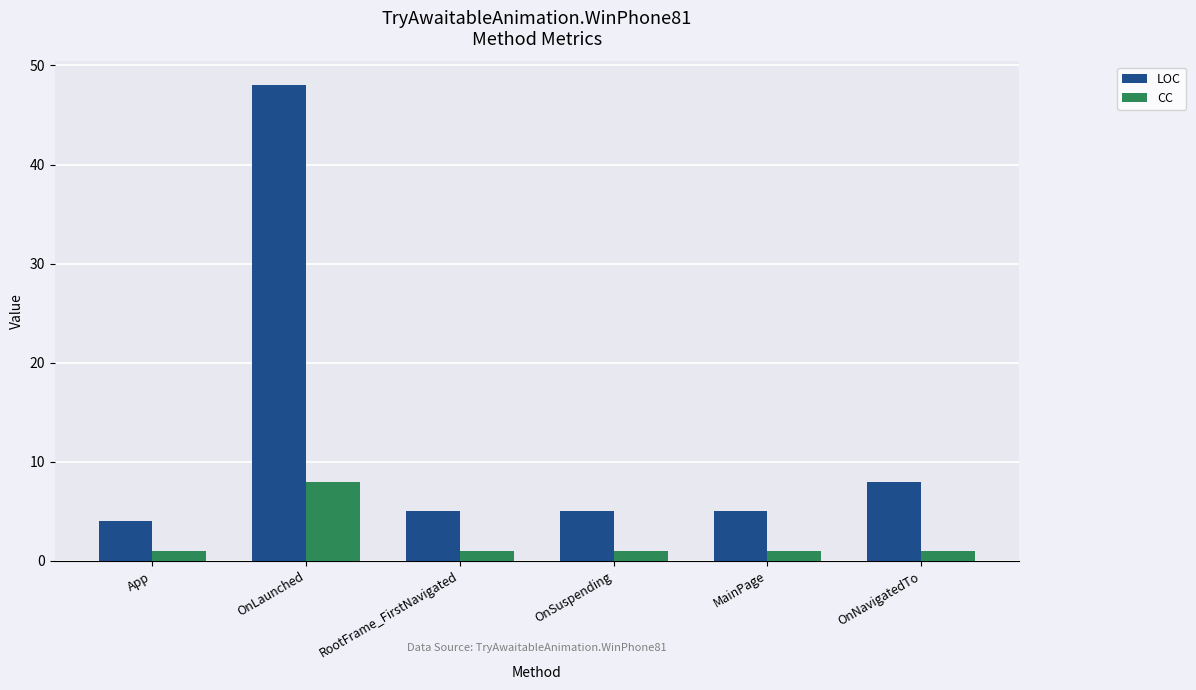

Reading right to left, list all the values displayed in this chart.

LOC: 8	5	5	5	48	4
CC: 1	1	1	1	8	1